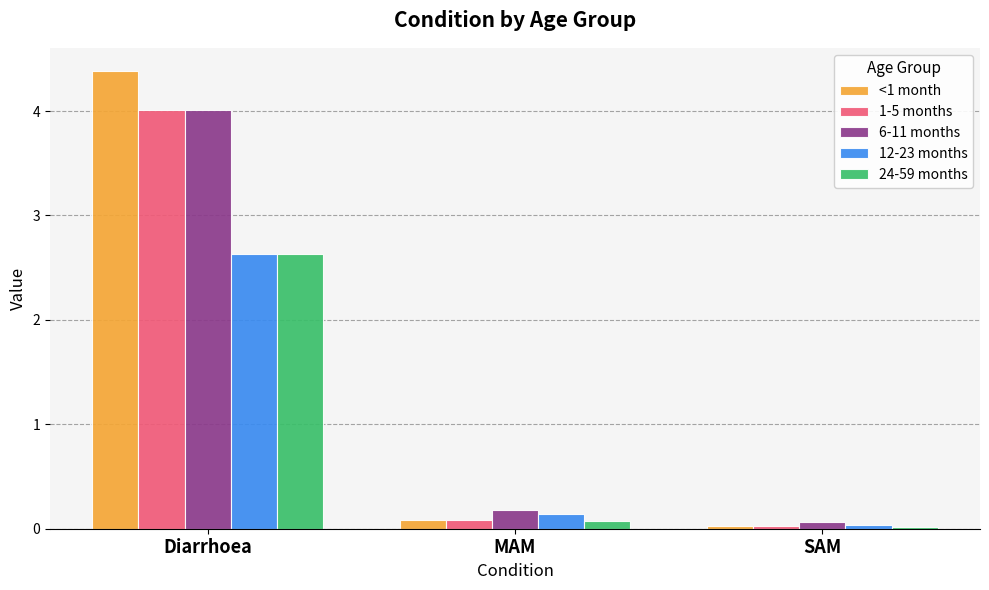

The 12-23 months series shows 2.6 at Diarrhoea. True or false?

True